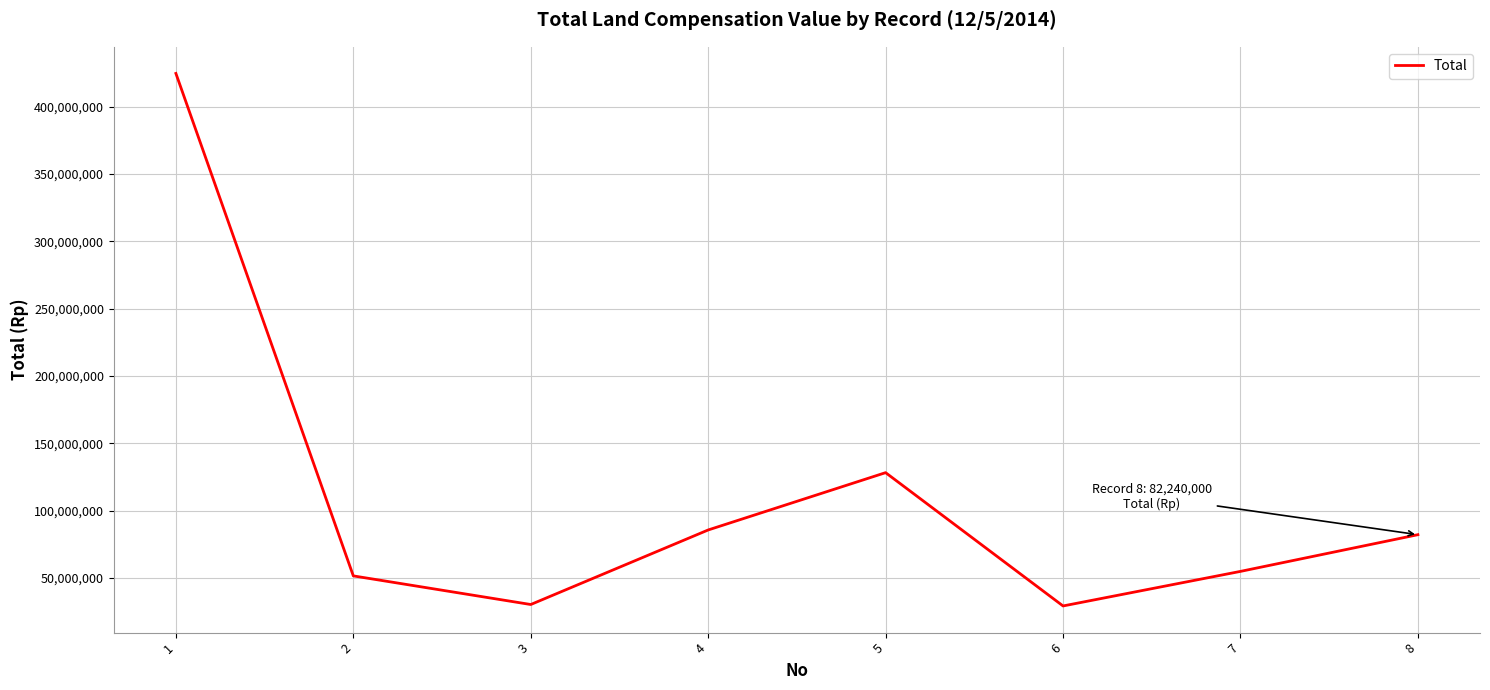

How many interior local valleys (lower than both neighbors) does the data have?

2